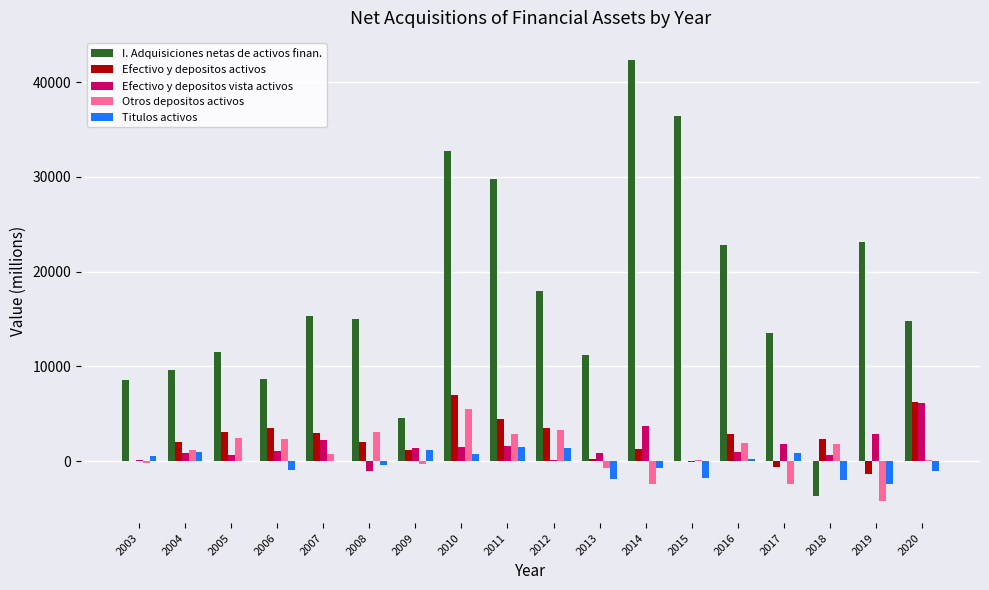

Which series changed the most between 2009 and 2011?

I. Adquisiciones netas de activos finan.